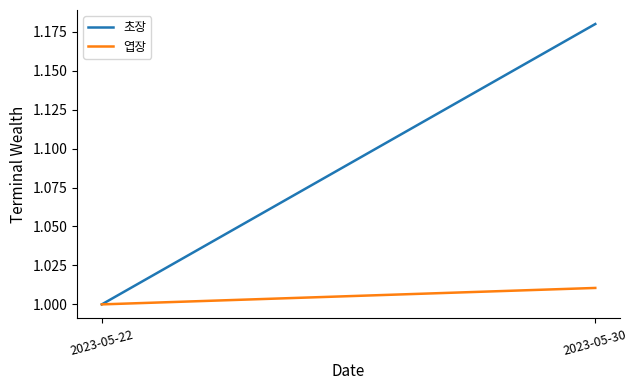

How many values in the 엽장 series exceed 1?

1